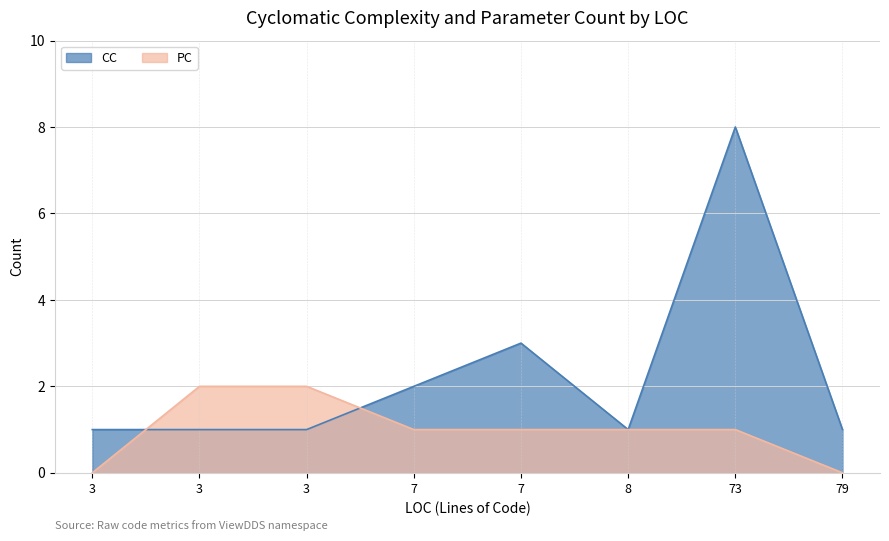

Rank the series by their maximum value, from highest to lowest.

CC, PC